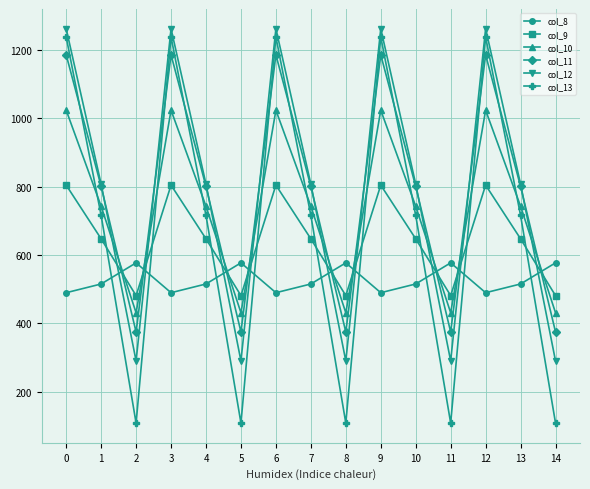

What is the difference between the maximum and second lowest values in the col_11 series?

810.8